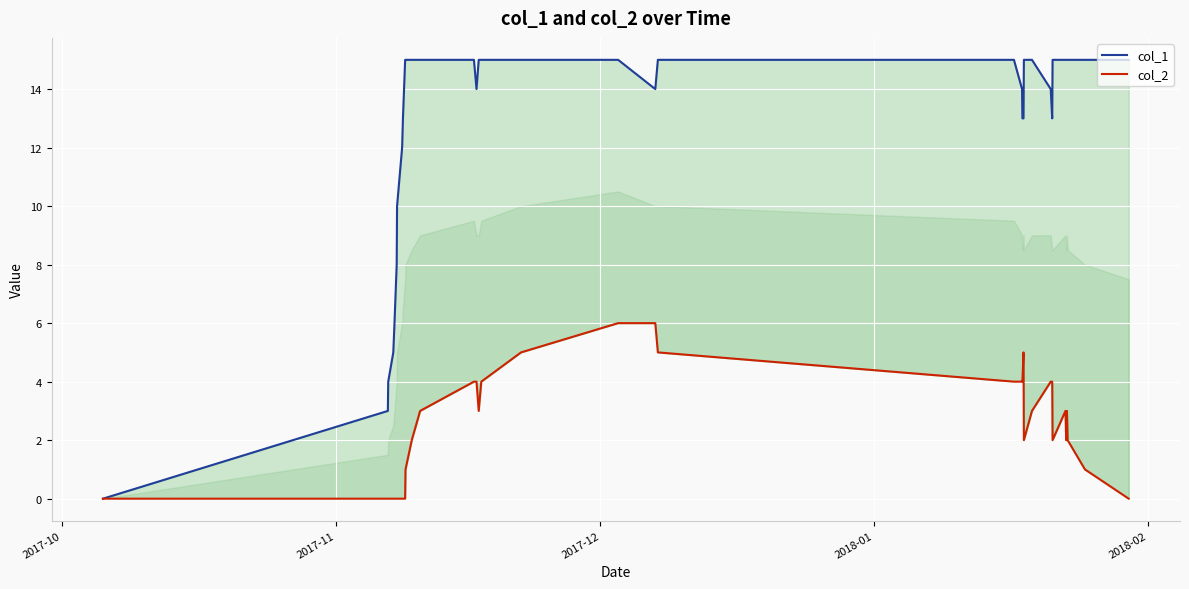

What are all the series names shown in the legend?

col_1, col_2